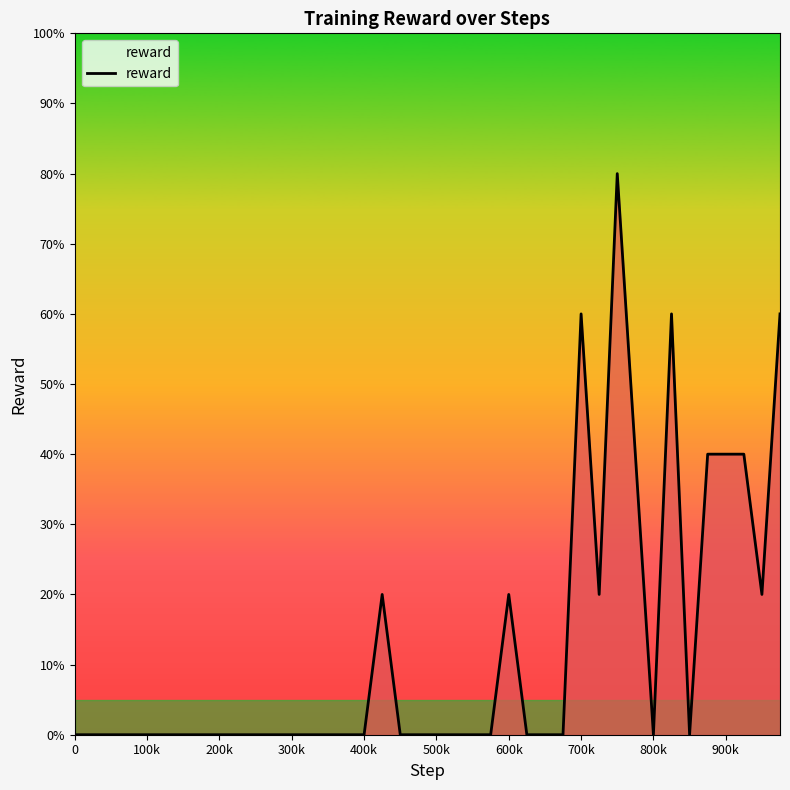

Does the chart display data point markers on the line(s)?

No